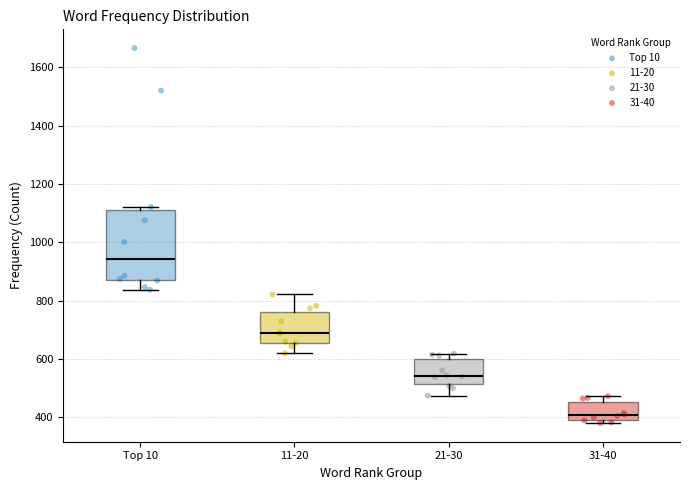

Reading left to right, read every box against the y-axis: the position of its median line, the range the box covers, and the ends of its whiskers. The values are not printed on the chart, so give them approximately, as read against the axis.

Top 10: median 940, box 880 to 1100, whiskers 840 to 1120
11-20: median 680, box 660 to 760, whiskers 620 to 820
21-30: median 540, box 520 to 600, whiskers 480 to 620
31-40: median 400 (just above the box's lower edge), box 400 to 460, whiskers 380 to 480